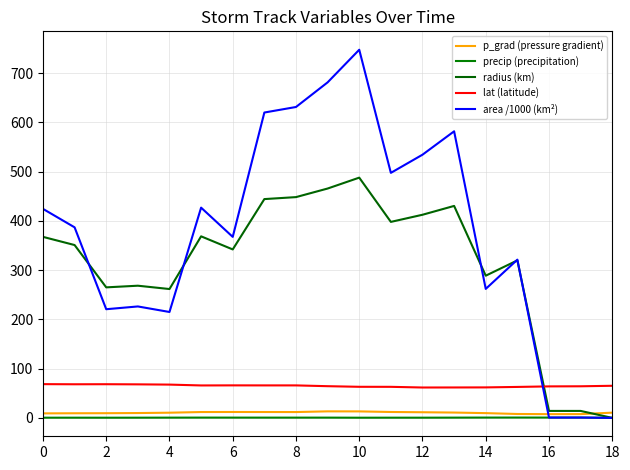

What is the average value of the p_grad (pressure gradient) series?

10.5